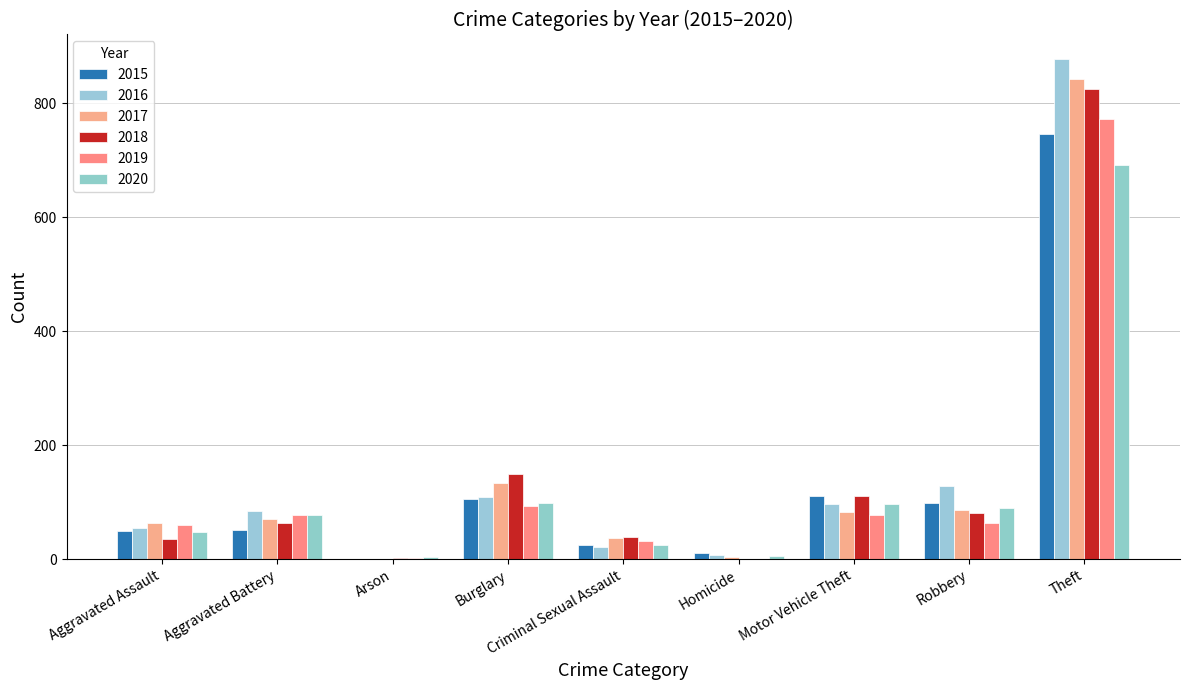

What is the difference between the second highest and second lowest values in the 2019 series?

92